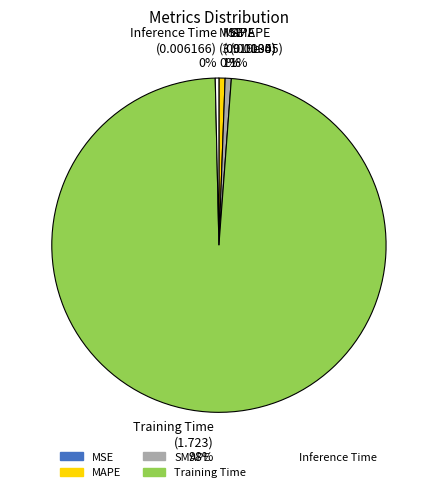

Which has a higher value, Training Time or MAPE?

Training Time